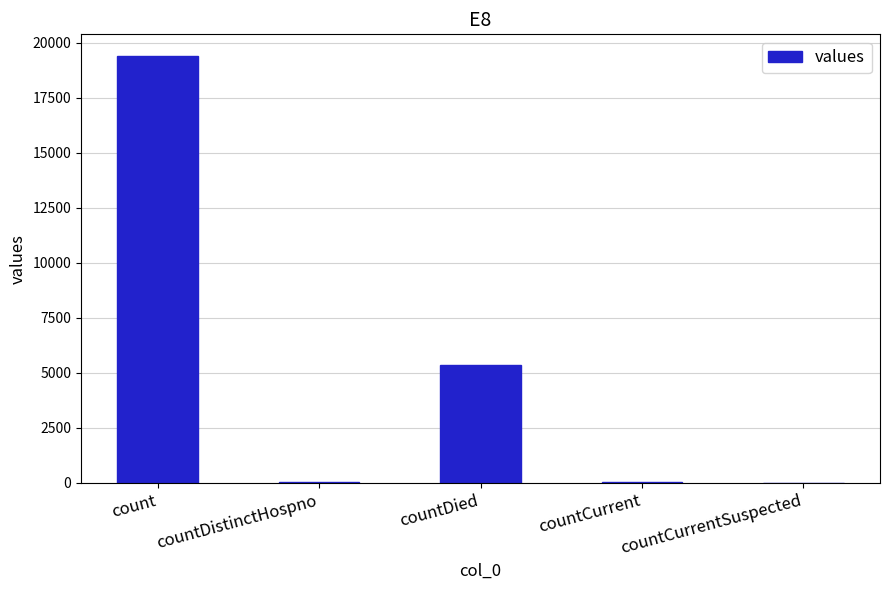

Is it true that the value at count is 8634?

False